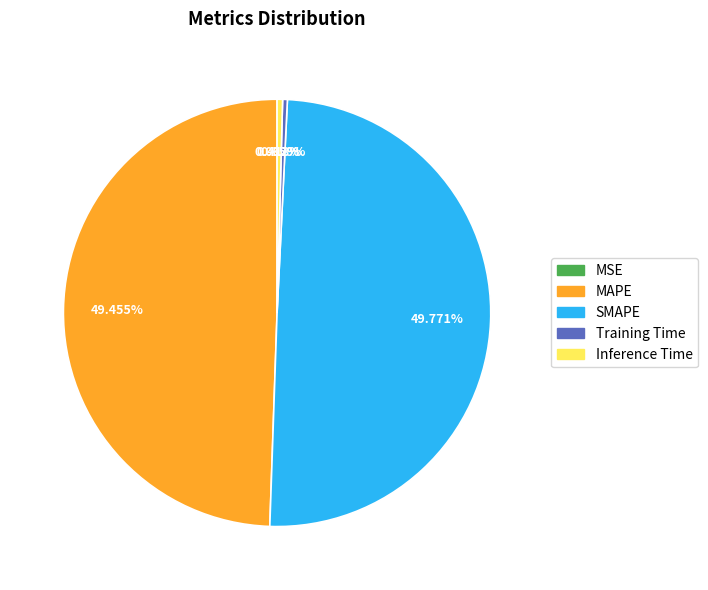

Is Inference Time the majority of the pie?

No